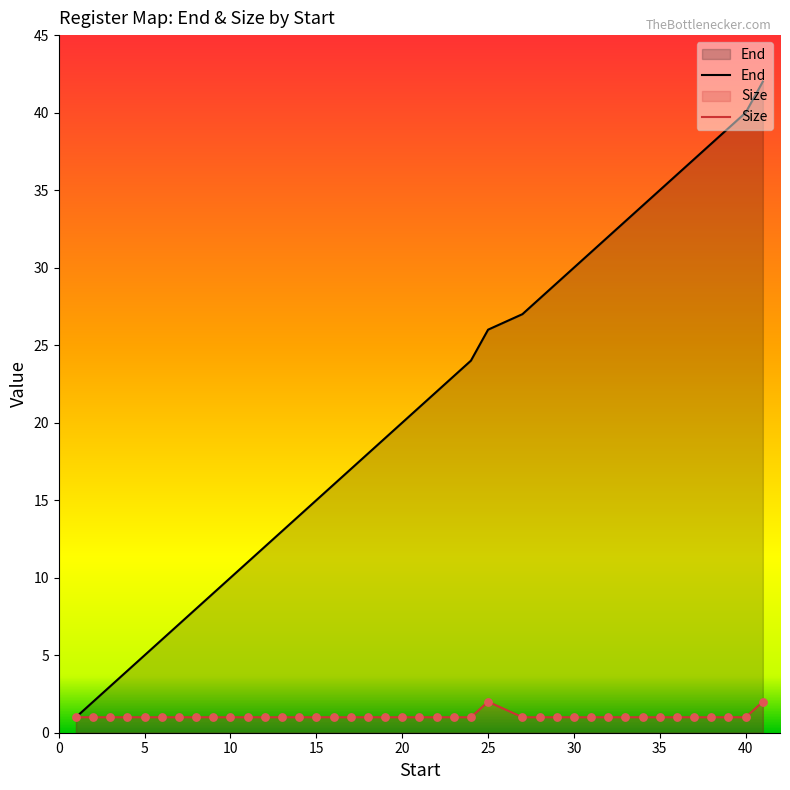

Is the value of End at 25 greater than the value of Size at 20?

Yes